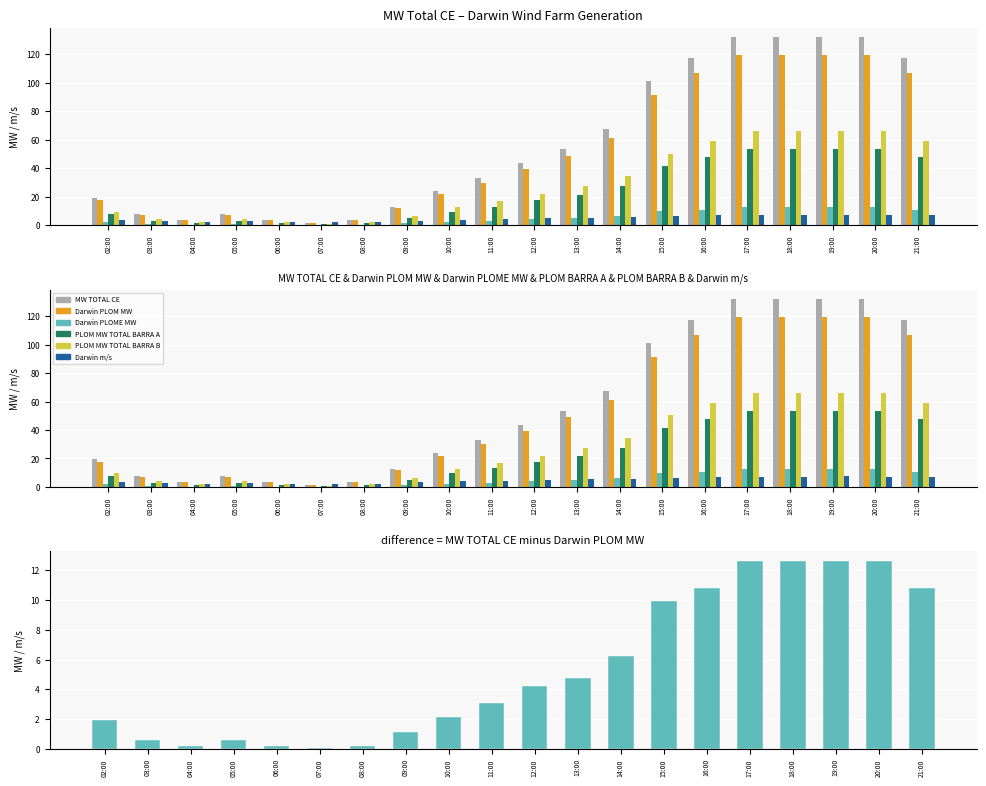

What is the lowest value of the Darwin PLOME MW series?

0.1